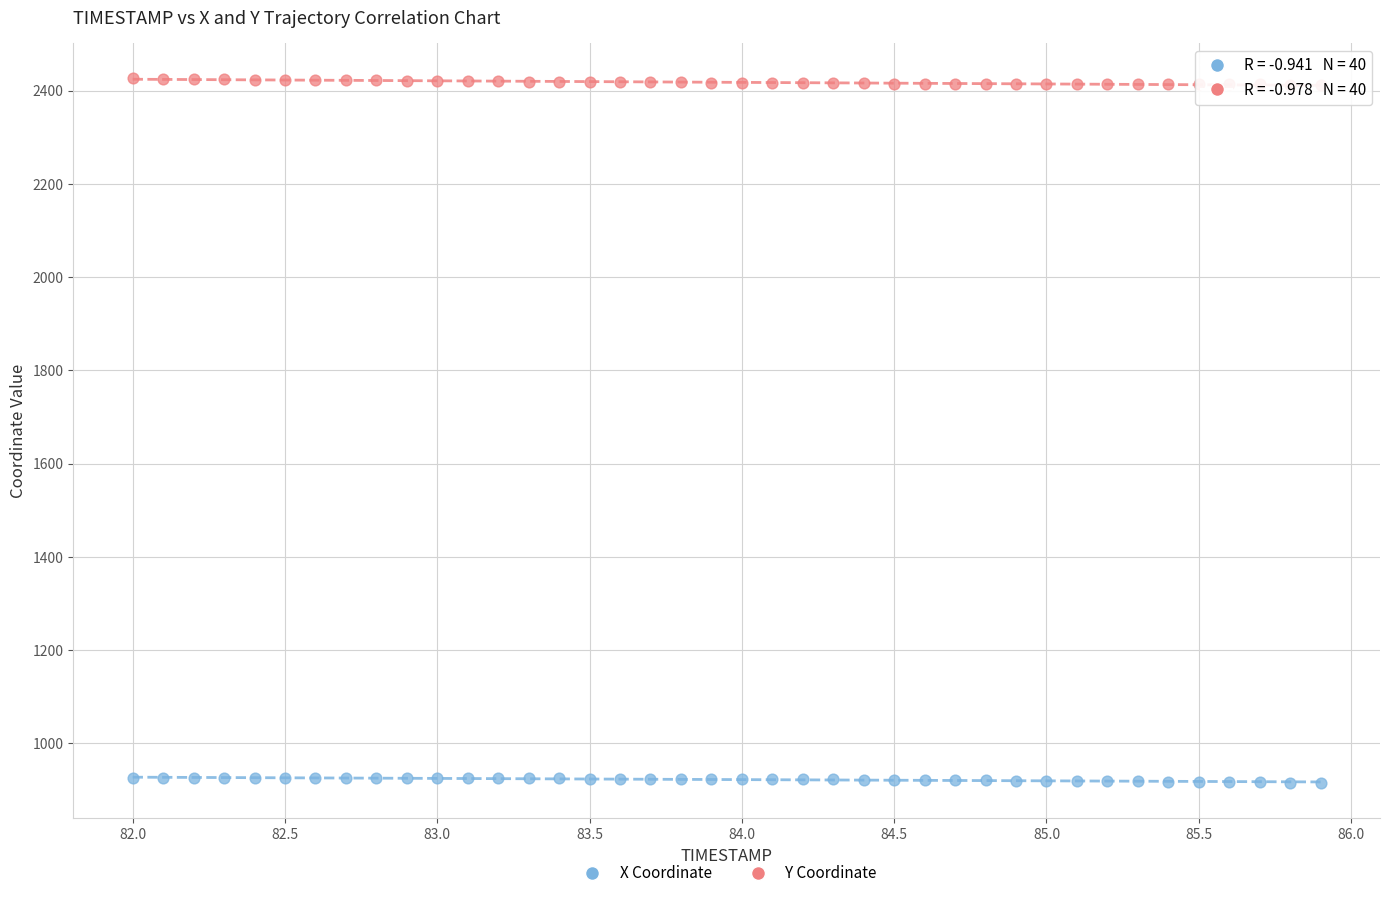

What is the X range (max minus min) for the scatter plot?

3.9